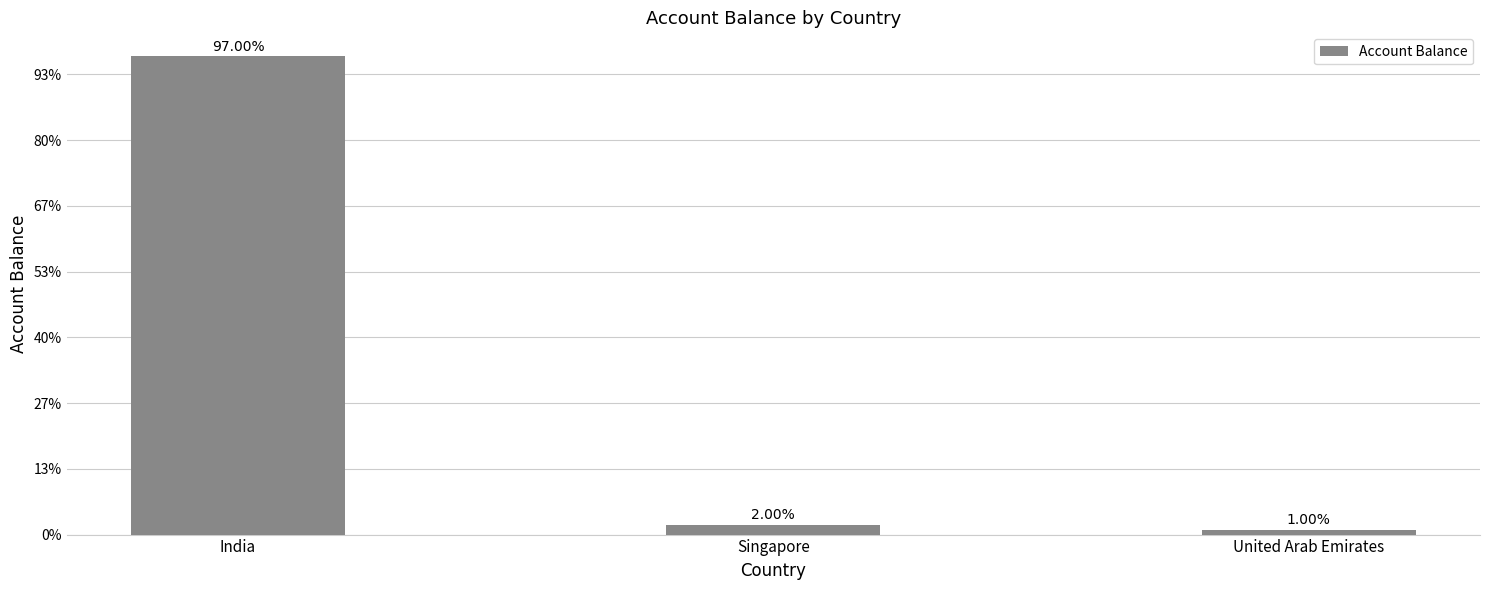

What position from the left is United Arab Emirates?

3